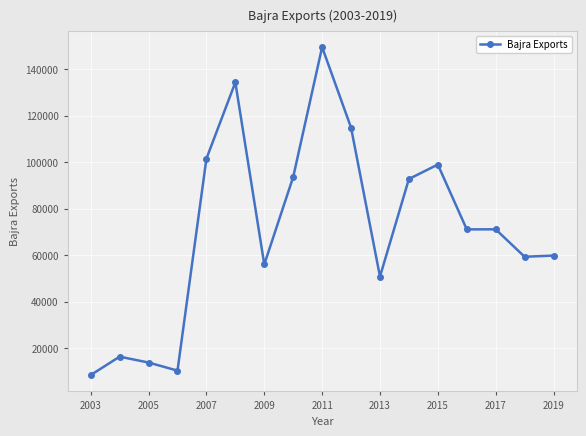

What is the greatest value displayed?

149564.9